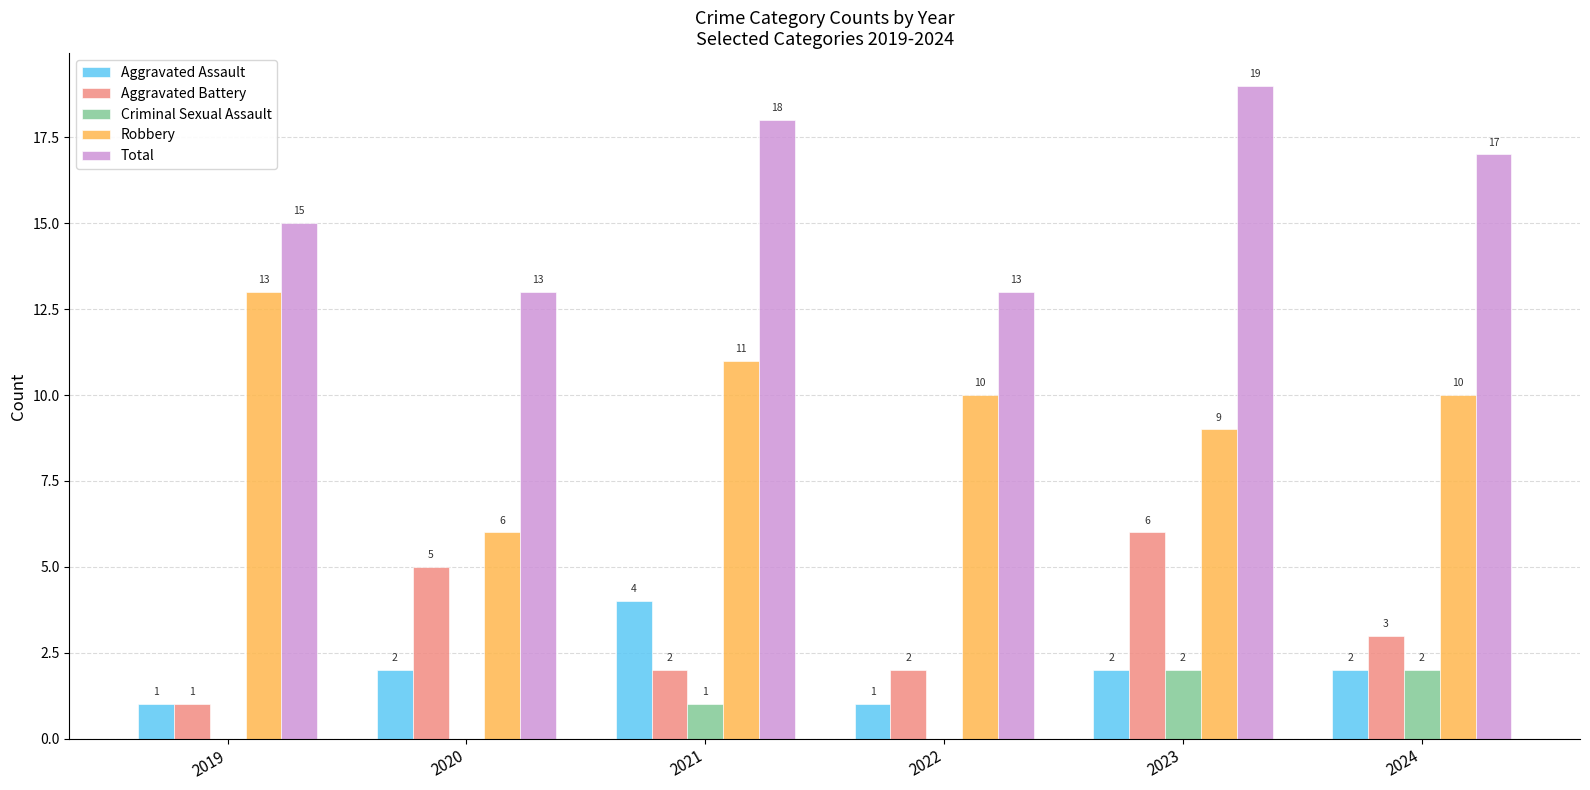

How many Total values are between 13 and 18?

5